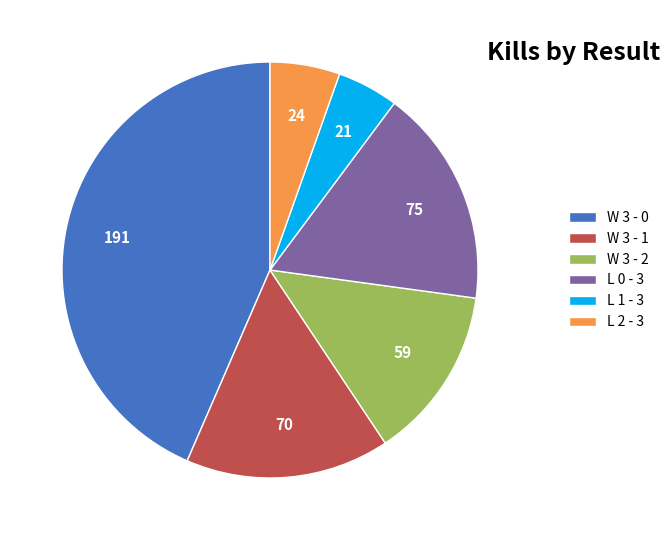

Rank the categories by value from highest to lowest.

W 3 - 0, L 0 - 3, W 3 - 1, W 3 - 2, L 2 - 3, L 1 - 3